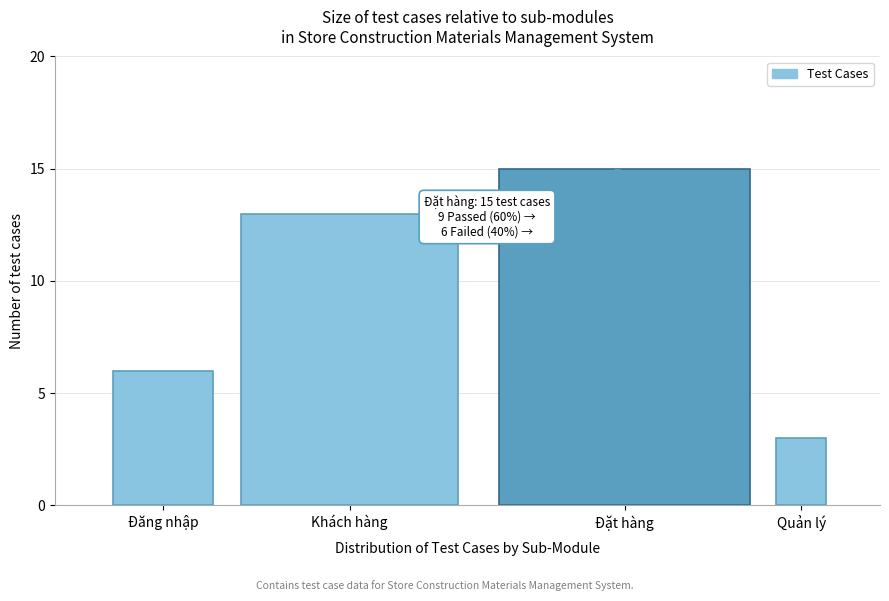

Reading left to right, extract all data points from this chart.

Đăng nhập=6	Khách hàng=13	Đặt hàng=15	Quản lý=3